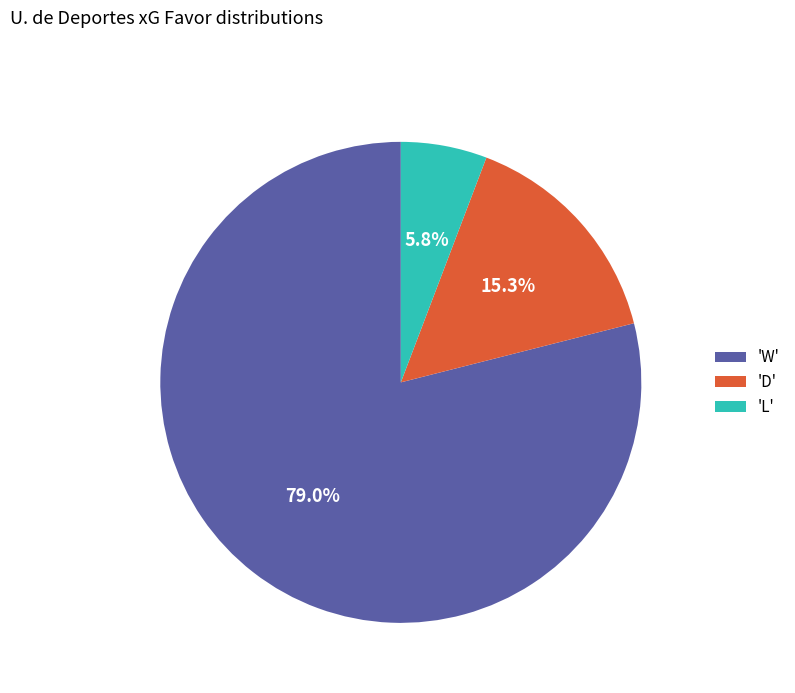

Approximately how many times larger is the value at 'L' compared to 'D'?

0.4